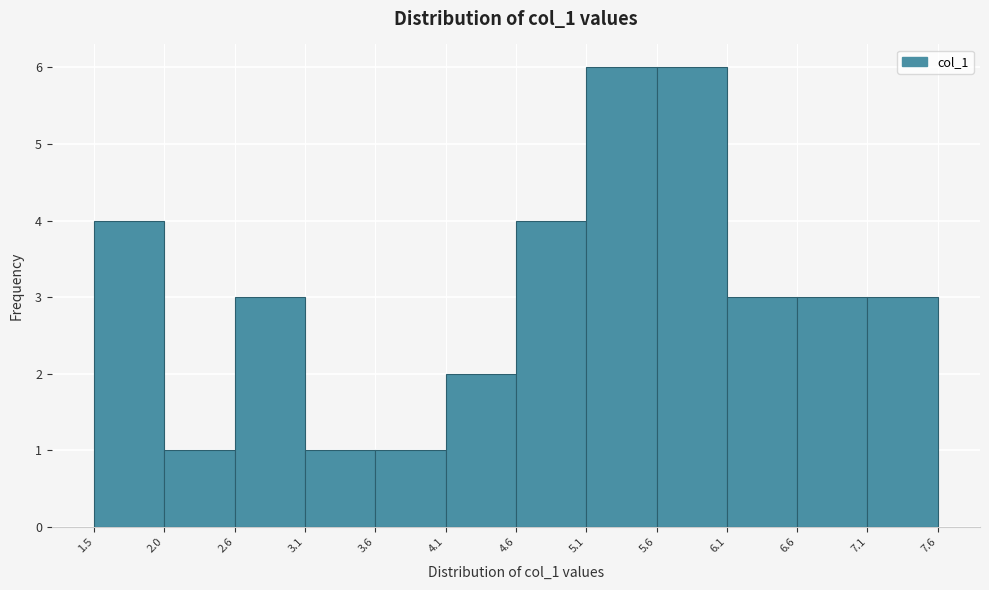

Reading left to right, list every bar in this chart as the range it spans on the x-axis followed by its height. The values are not printed on the chart, so give them approximately, as read against the axis.

1.5 to 2.0: 4
2.0 to 2.6: 1
2.6 to 3.1: 3
3.1 to 3.6: 1
3.6 to 4.1: 1
4.1 to 4.6: 2
4.6 to 5.1: 4
5.1 to 5.6: 6
5.6 to 6.1: 6
6.1 to 6.6: 3
6.6 to 7.1: 3
7.1 to 7.6: 3